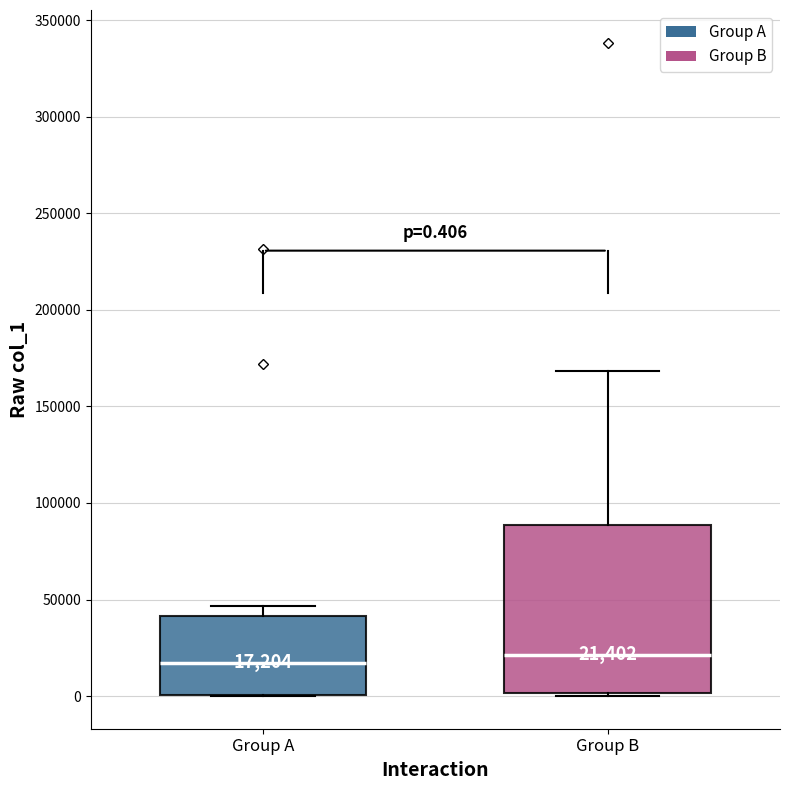

Comparing the boxes themselves (not the whiskers), which one is the tallest?

Group B